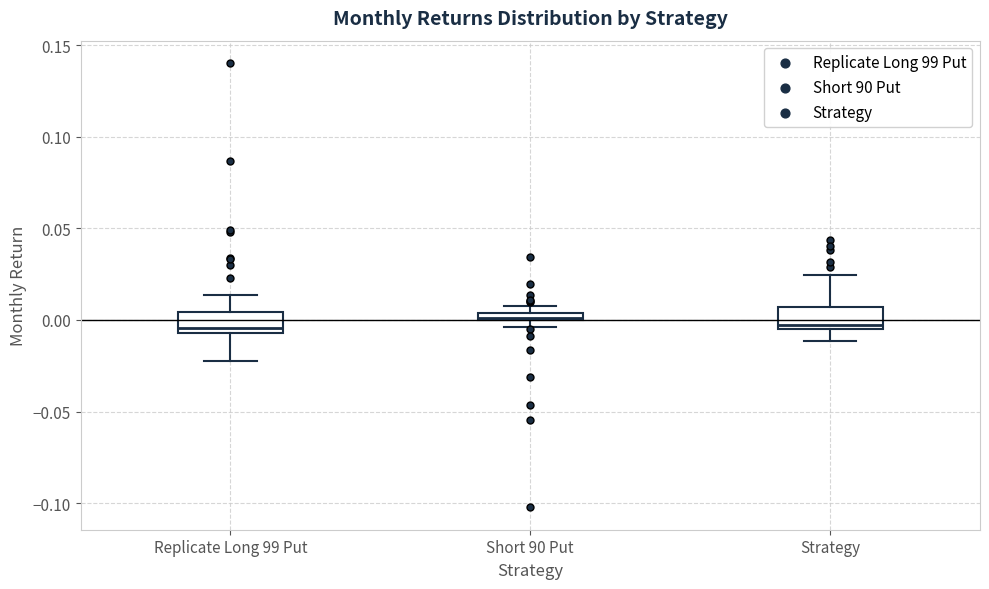

Where is the lower edge of the box for Replicate Long 99 Put on the y-axis? The values are not printed on the chart, so give them approximately, as read against the axis.

-0.005